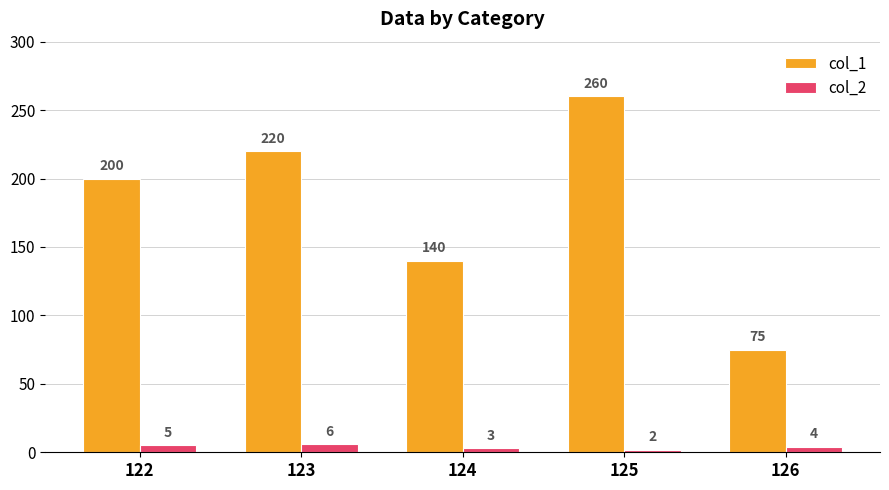

Is it true that col_1 equals 75 at 126?

True